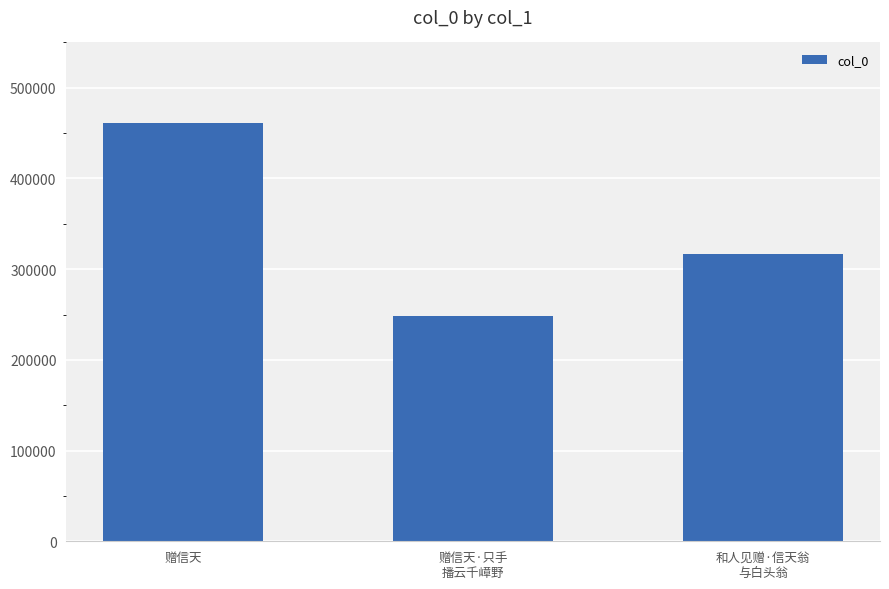

How many series are shown in this chart?

1